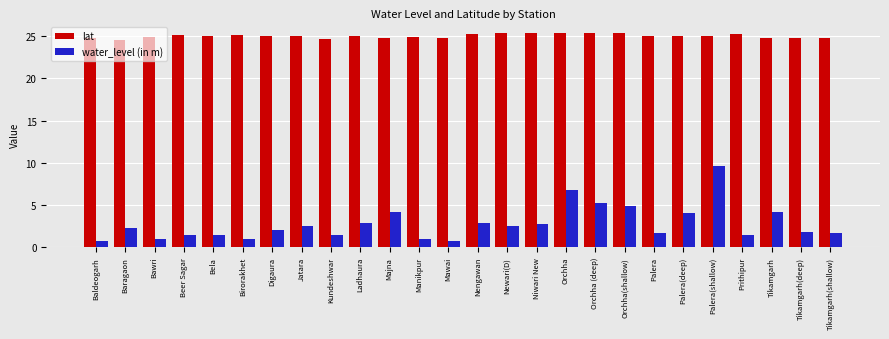

What is the sum of the water_level (in m) values at Orchha and Bawri?

7.8